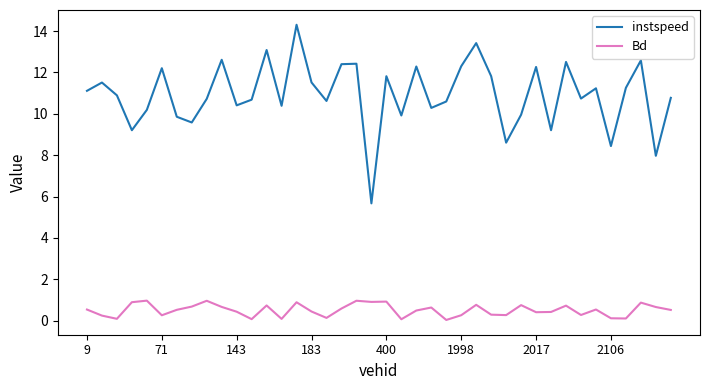

Rank the series by their maximum value, from highest to lowest.

instspeed, Bd